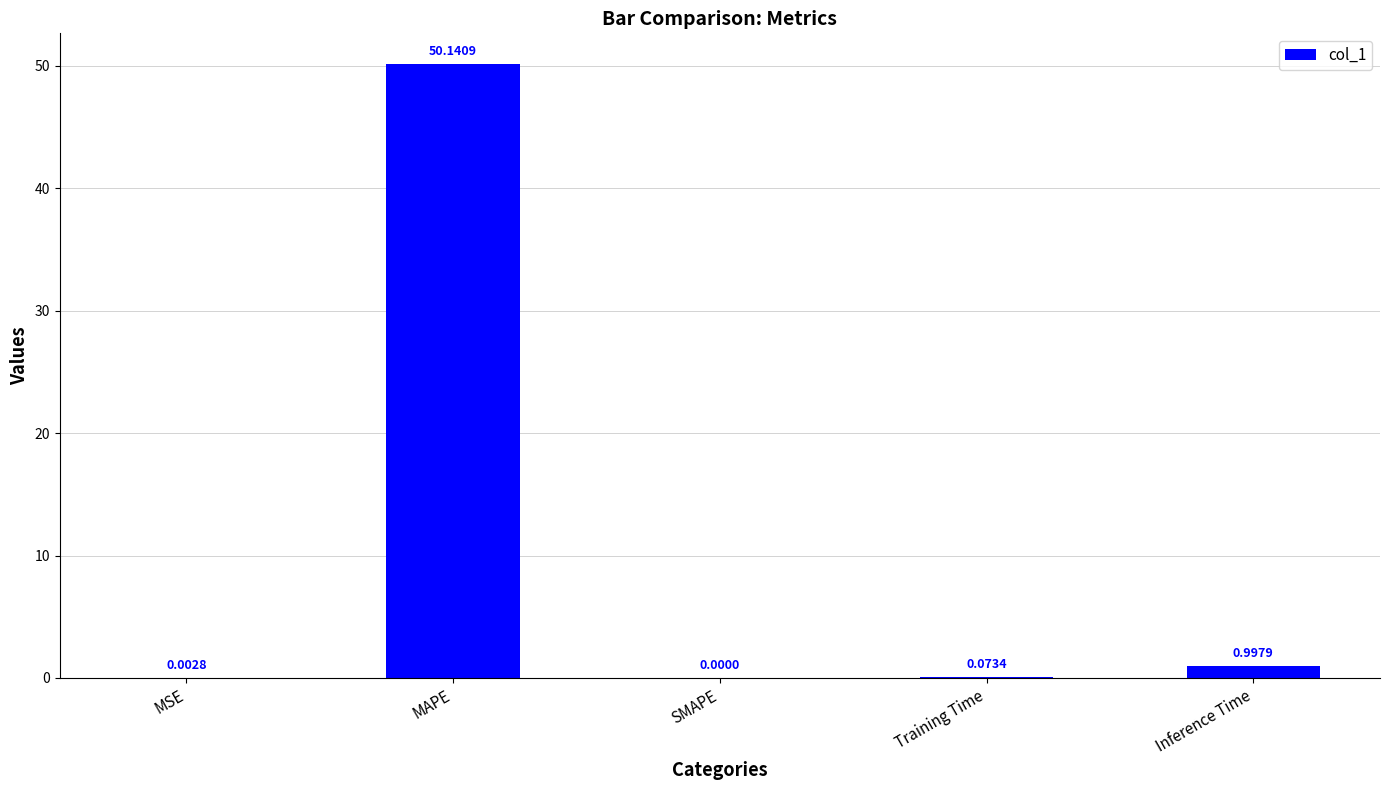

What is the sum of all values?

51.2